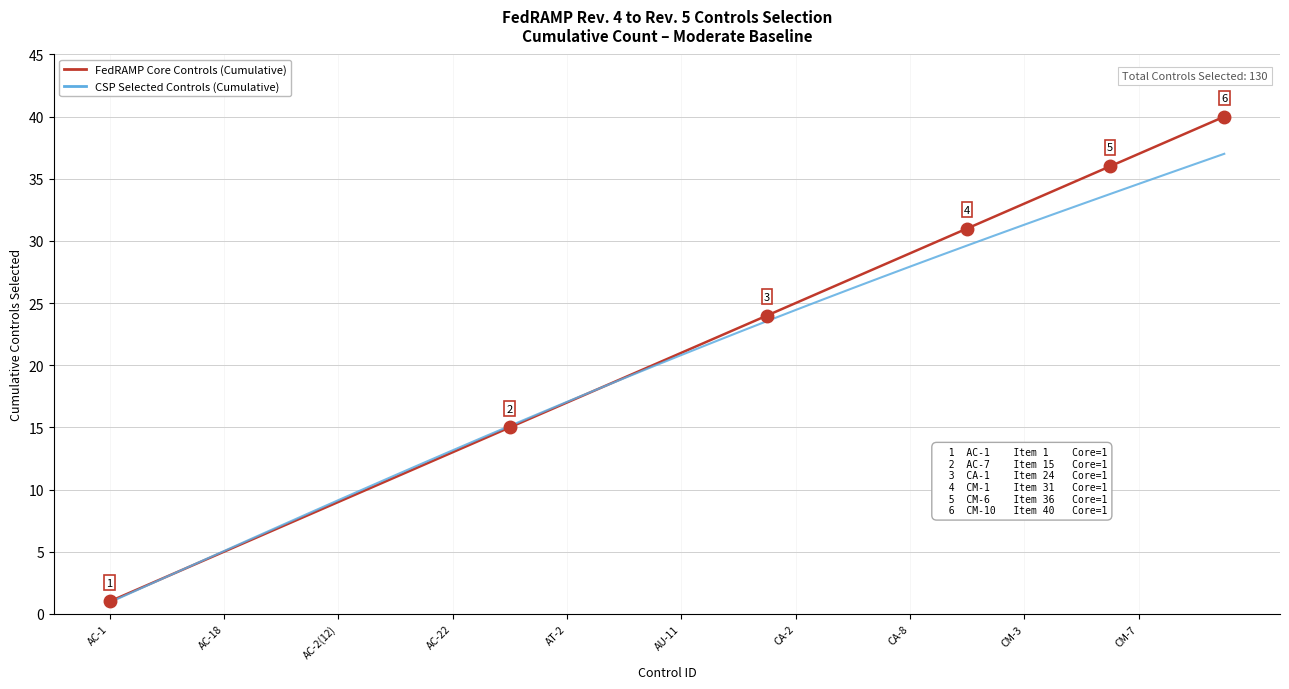

List the series in order of their peak value, highest first.

FedRAMP Core Controls (Cumulative), CSP Selected Controls (Cumulative)